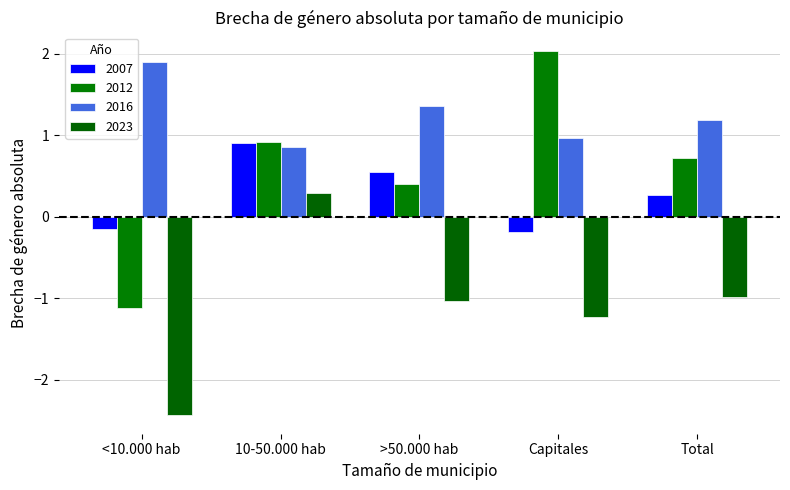

At which category is the sum across all series the highest?

10-50.000 hab